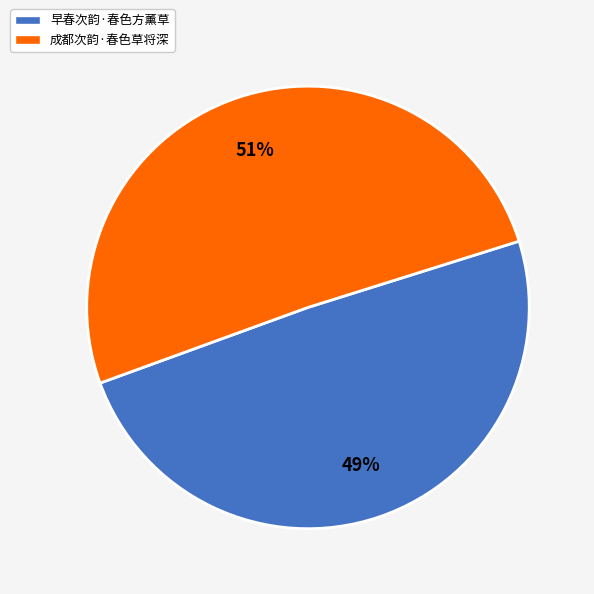

Count the number of slices in the pie.

2